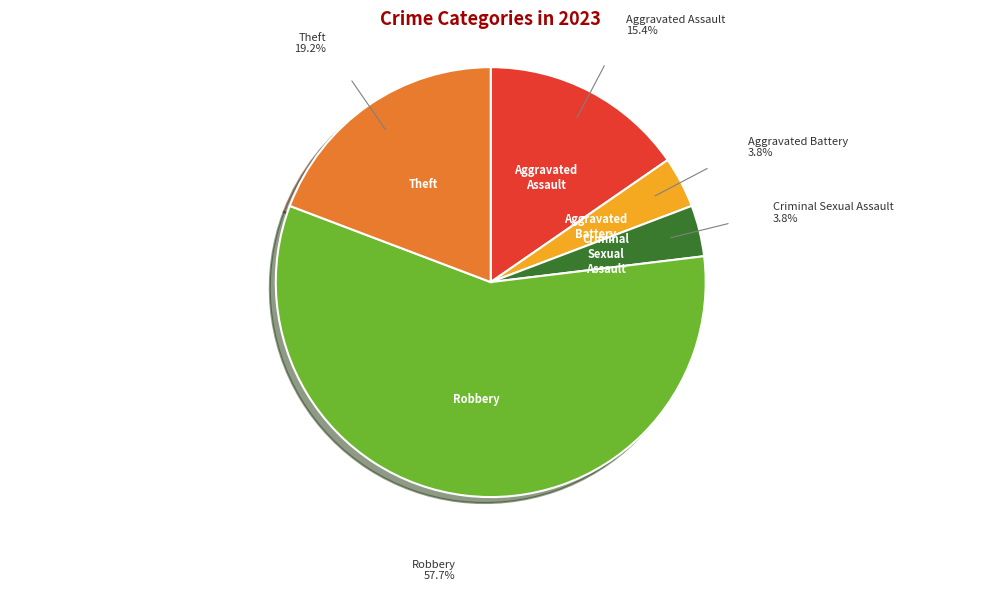

Count the number of slices in the pie.

5